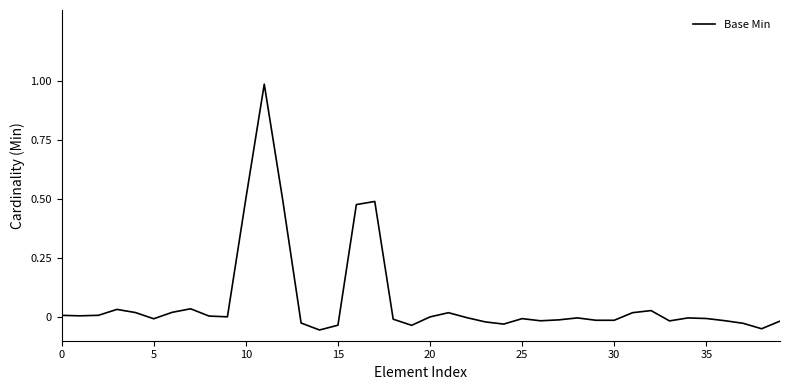

What is the greatest value displayed?

1.0